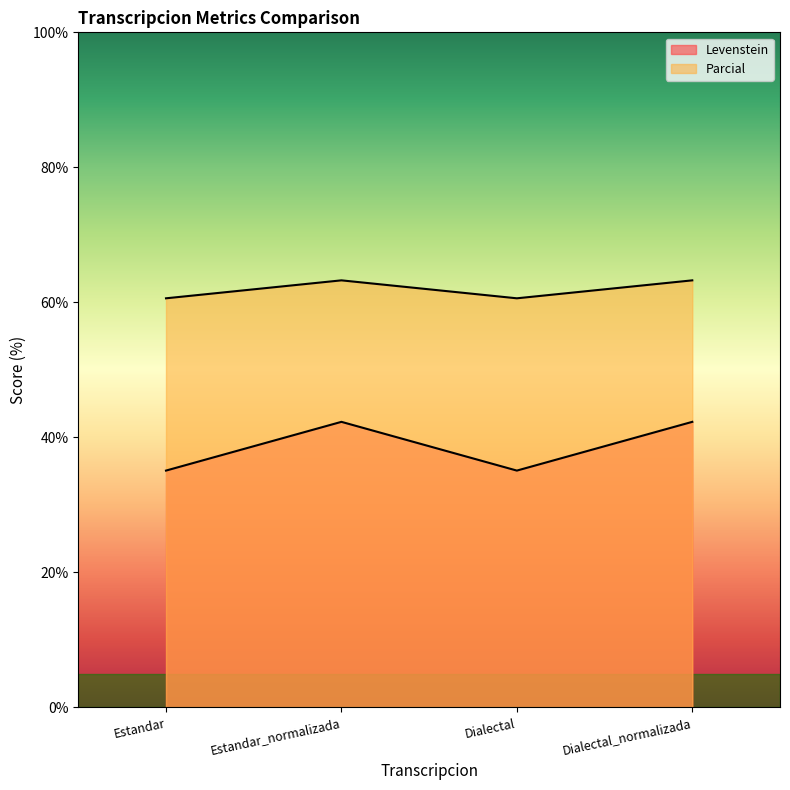

At which category does Parcial reach its first local peak?

Estandar_normalizada